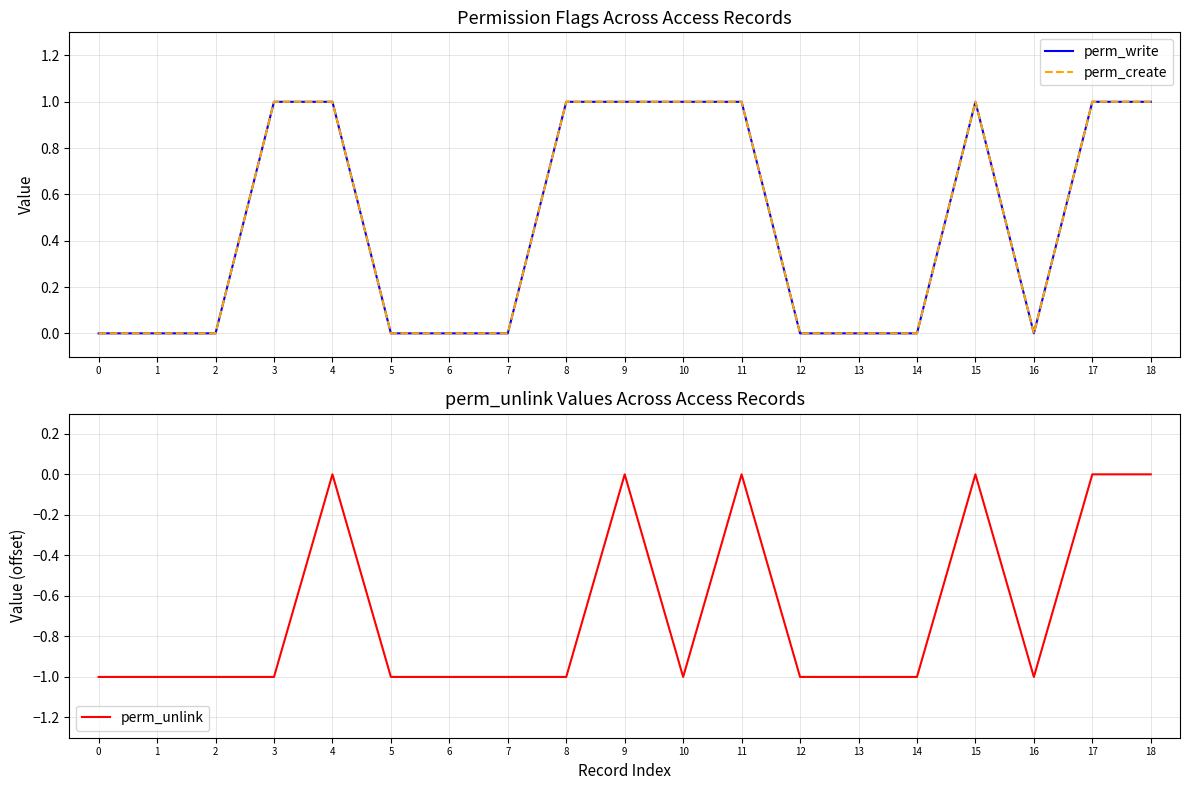

In perm_write, how many points are lower than both neighbors (excluding endpoints)?

1